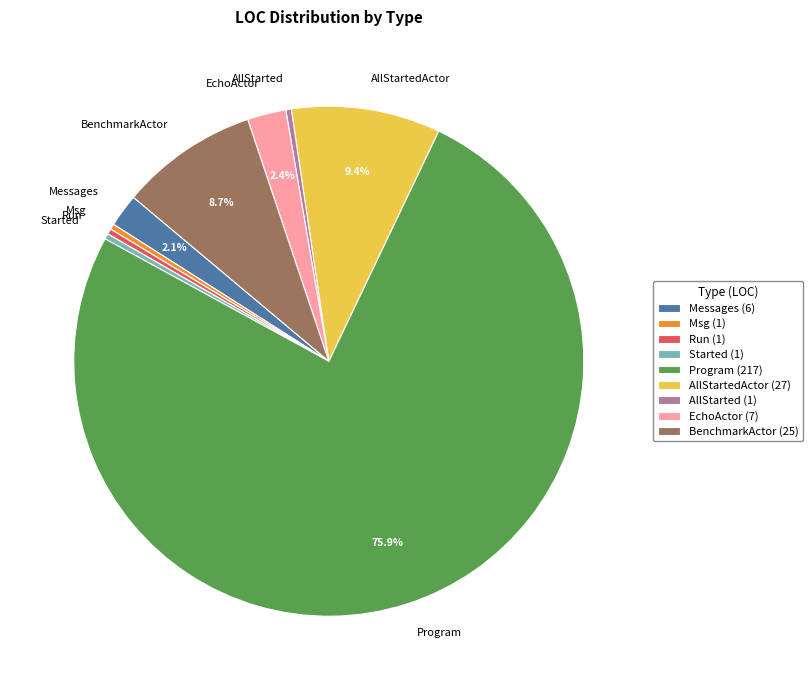

Is there a majority slice in this chart?

Yes